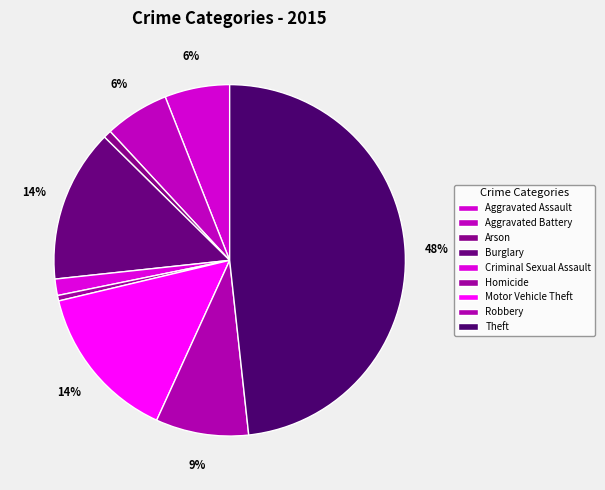

What is the total percentage of Burglary and Aggravated Battery?

20.0%